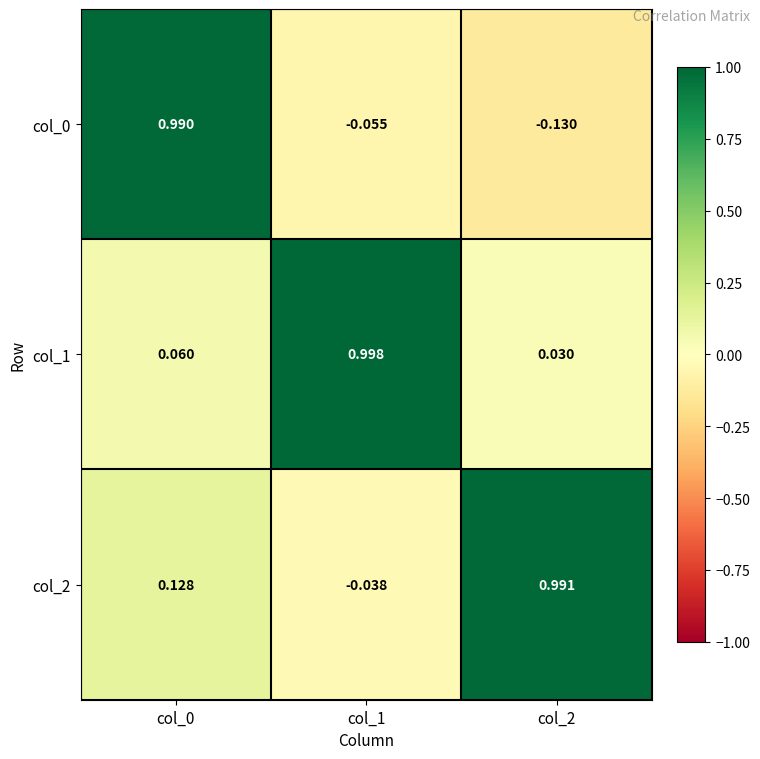

At how many categories does at least one series exceed 0?

3